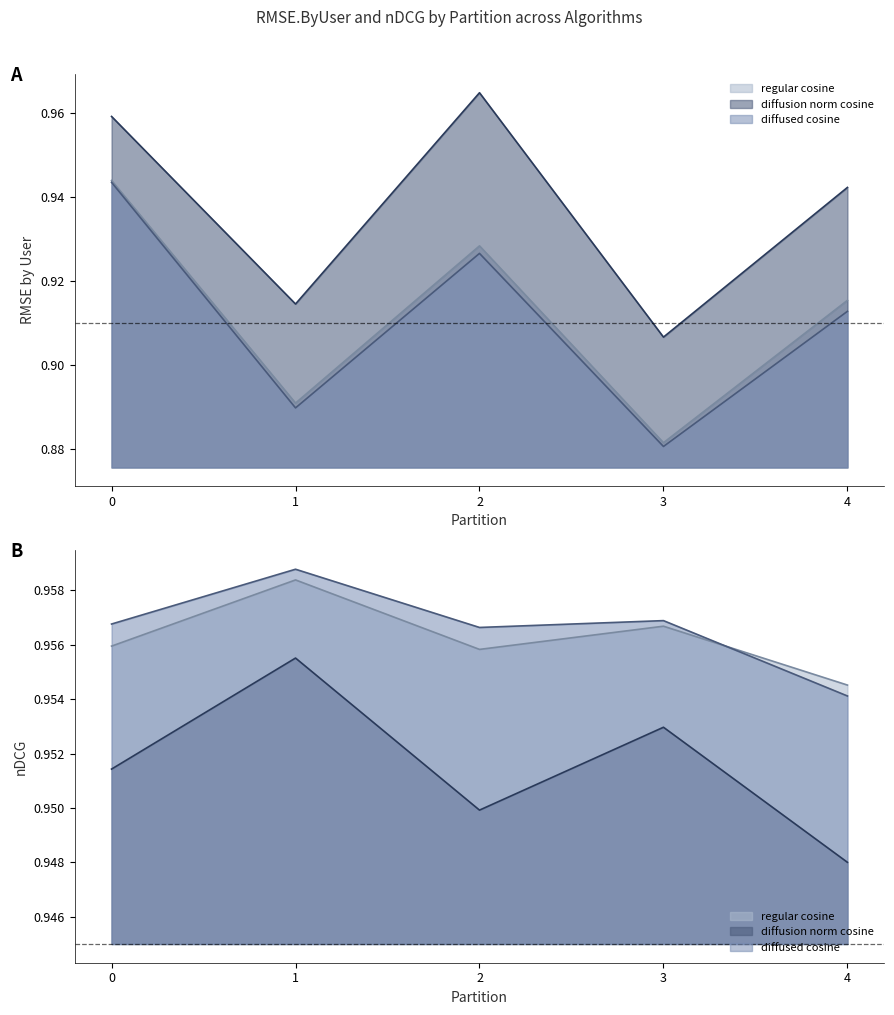

Is it true that diffusion_norm_cosine equals 1.0 at 2?

True